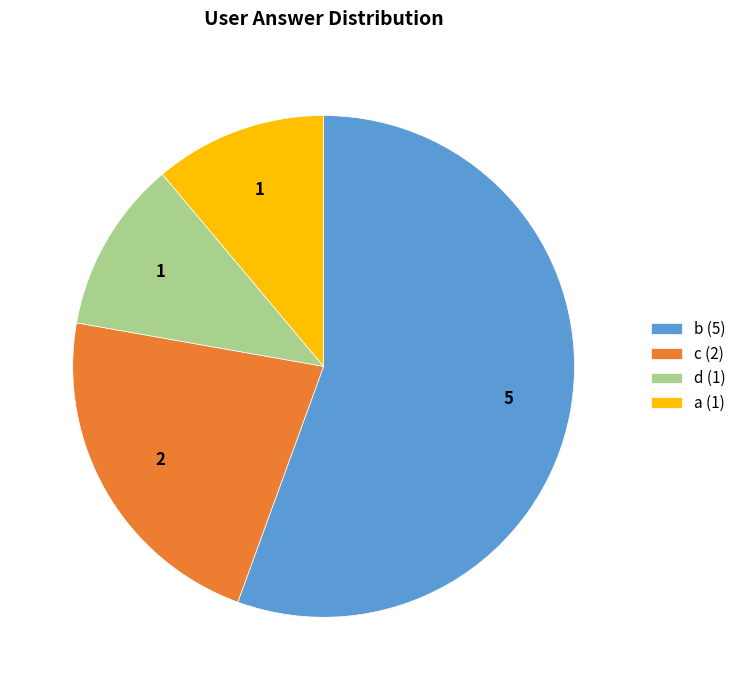

Combined, do c and b account for over 50%?

Yes